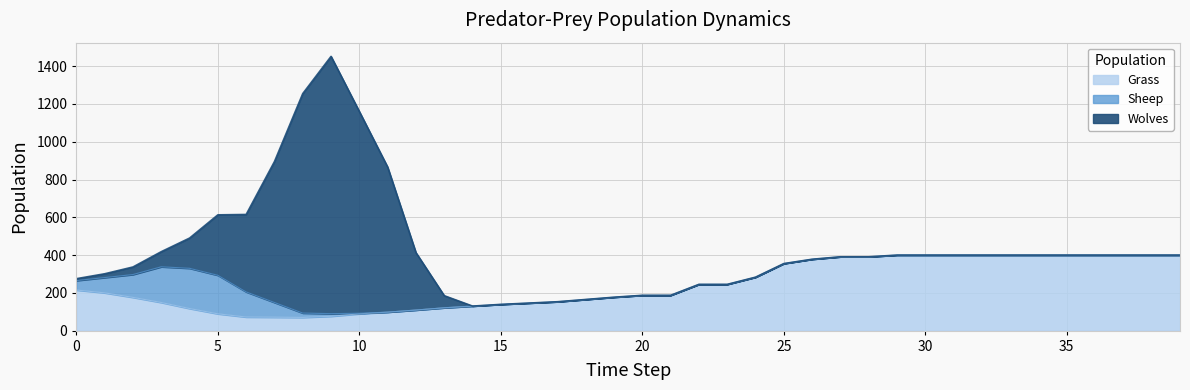

Where is the first local maximum for Sheep?

4